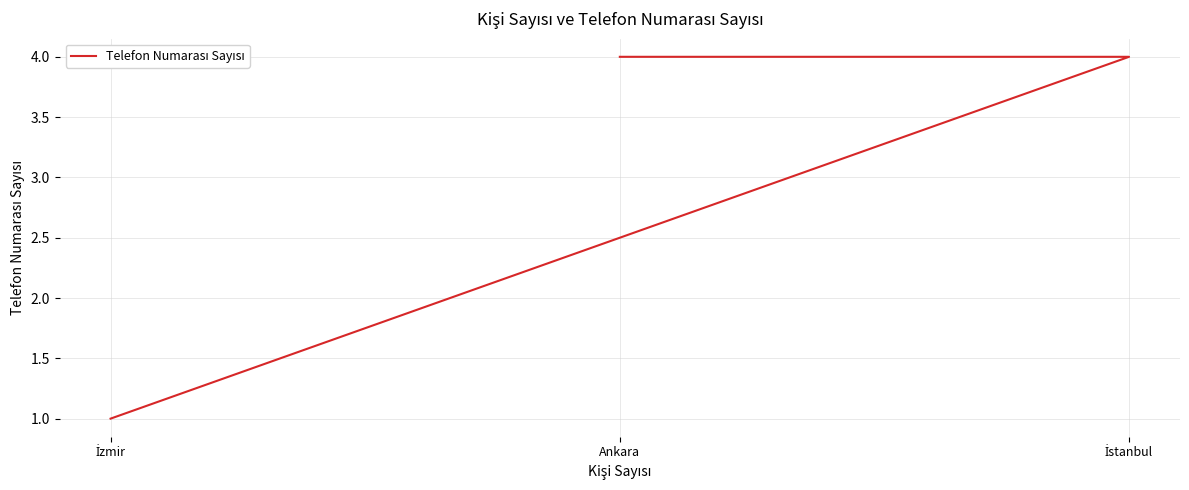

The value at İstanbul is 7. True or false?

False